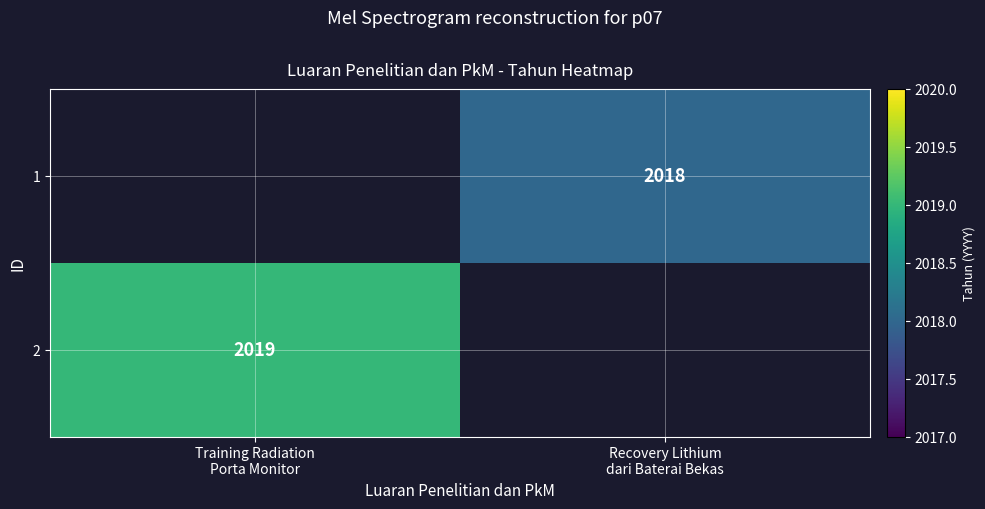

At which label does 2 reach its minimum?

Training Radiation Porta Monitor